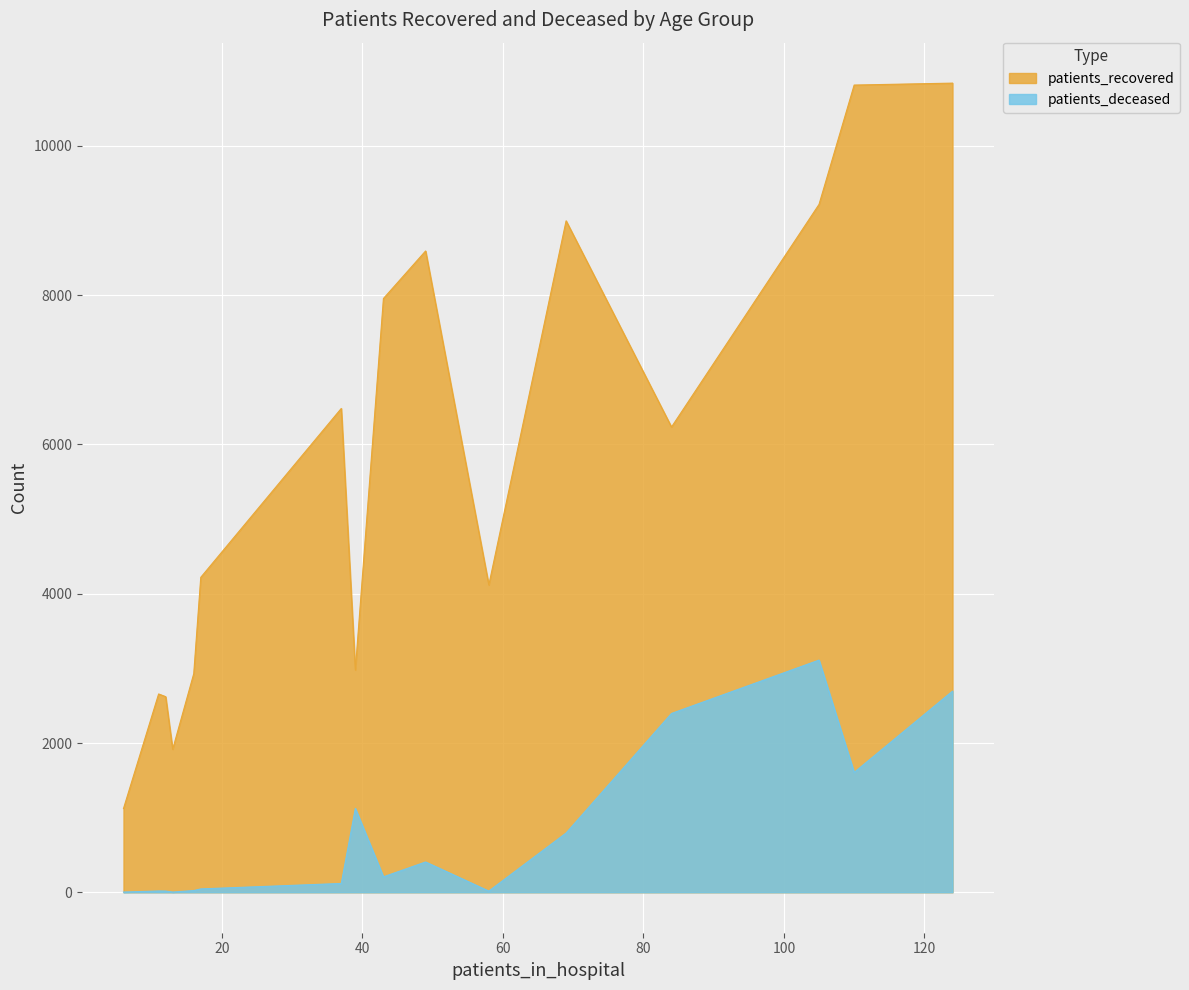

Which series has the largest total across all categories?

patients_recovered